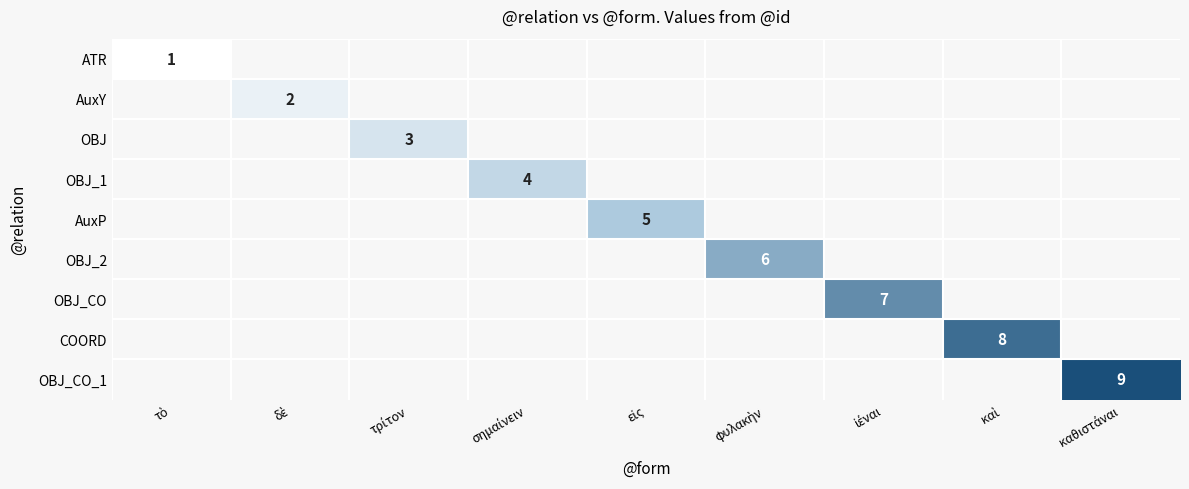

Which series has the largest range (max minus min)?

OBJ_CO_1